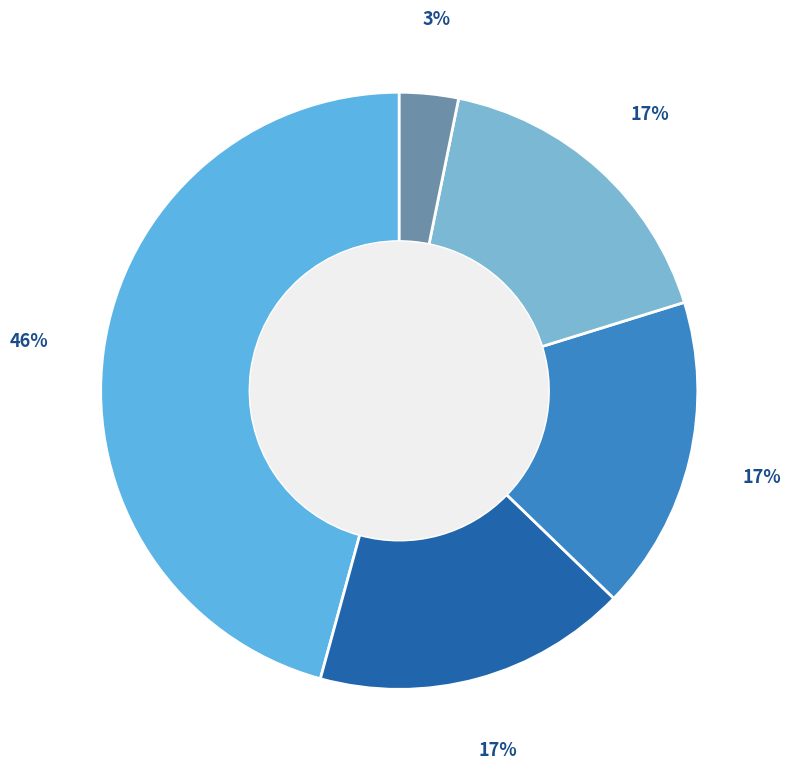

Count the number of slices in the pie.

5